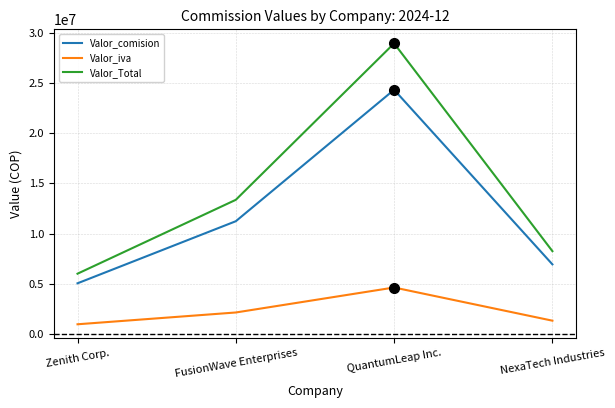

Reading left to right, transcribe all the data shown in this chart.

Valor_comision: Zenith Corp.=5039788.0	FusionWave Enterprises=11224368.0	QuantumLeap Inc.=24321000.0	NexaTech Industries=6926650.0
Valor_iva: Zenith Corp.=957559.7	FusionWave Enterprises=2132629.9	QuantumLeap Inc.=4620990.0	NexaTech Industries=1316063.5
Valor_Total: Zenith Corp.=5997347.7	FusionWave Enterprises=13356997.9	QuantumLeap Inc.=28941990.0	NexaTech Industries=8242713.5